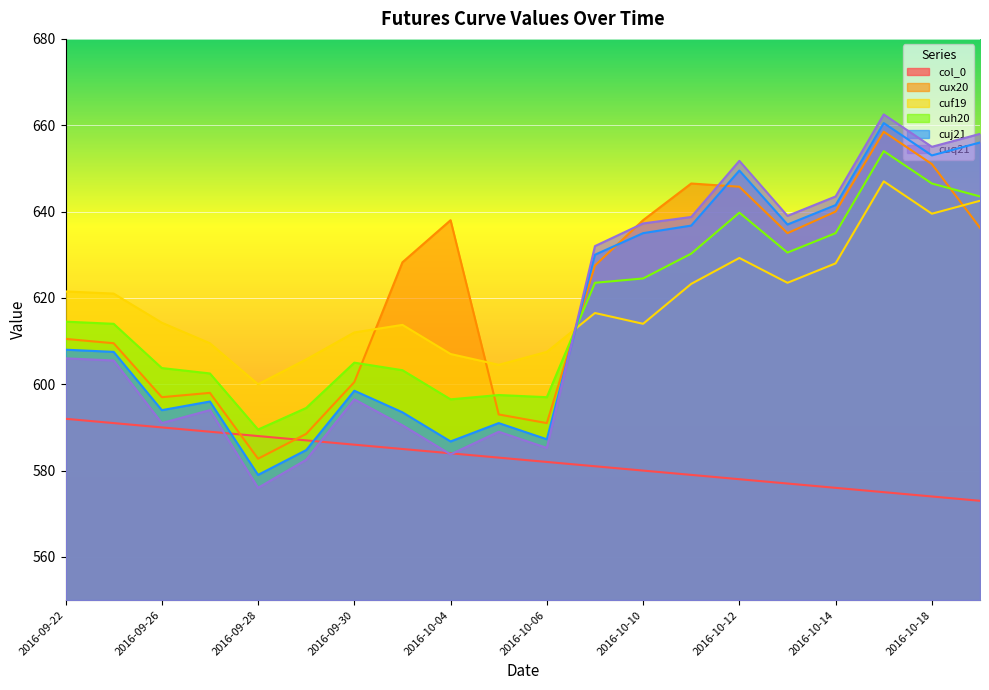

Reading left to right, transcribe all the data shown in this chart.

col_0: 592.0	591.0	590.0	589.0	588.0	587.0	586.0	585.0	584.0	583.0	582.0	581.0	580.0	579.0	578.0	577.0	576.0	575.0	574.0	573.0
cux20: 610.5	609.5	597.0	598.0	582.8	588.5	600.5	628.2	638.0	593.0	591.0	627.5	638.0	646.5	645.8	635.0	640.0	658.5	651.0	636.2
cuf19: 621.5	621.0	614.2	609.5	600.0	605.8	612.0	613.8	607.0	604.5	607.5	616.5	614.0	623.2	629.2	623.5	628.0	647.0	639.5	642.5
cuh20: 614.5	614.0	603.8	602.5	589.5	594.5	605.0	603.2	596.5	597.5	597.0	623.5	624.5	630.2	639.8	630.5	635.0	654.0	646.5	643.5
cuj21: 608.0	607.5	594.0	596.0	579.0	584.8	598.5	593.5	586.8	591.0	587.2	630.0	635.0	636.8	649.5	637.0	641.5	660.5	653.0	656.0
cuq21: 606.0	605.5	591.0	594.0	576.0	582.5	596.5	590.5	583.8	589.0	585.2	632.0	637.2	638.8	651.8	639.0	643.5	662.5	655.0	658.0